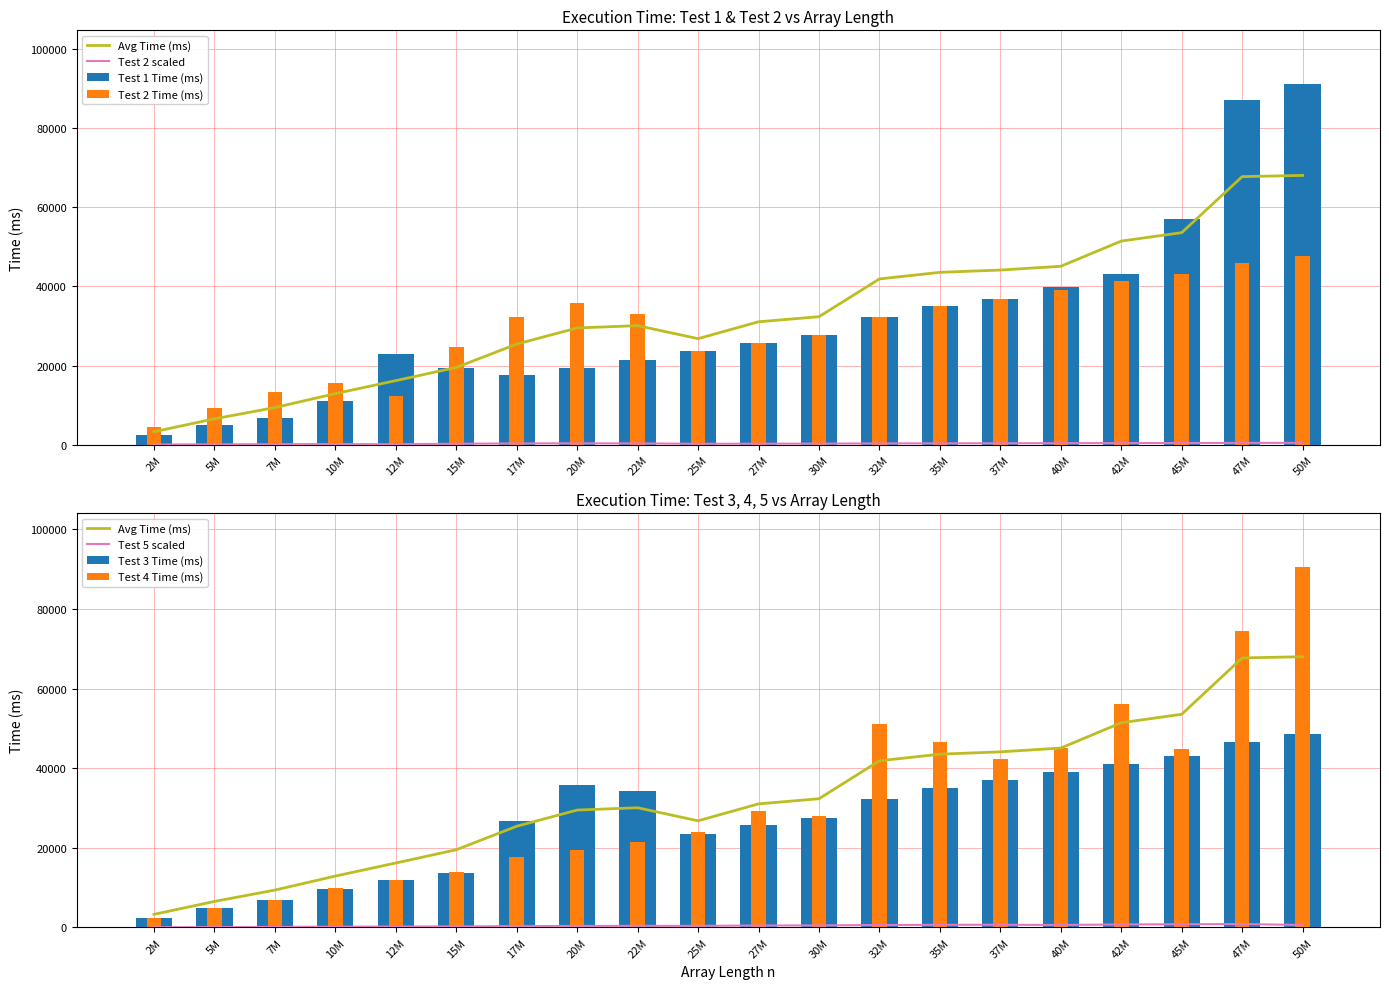

Which series has the widest spread of values?

Test 1 Time (ms)